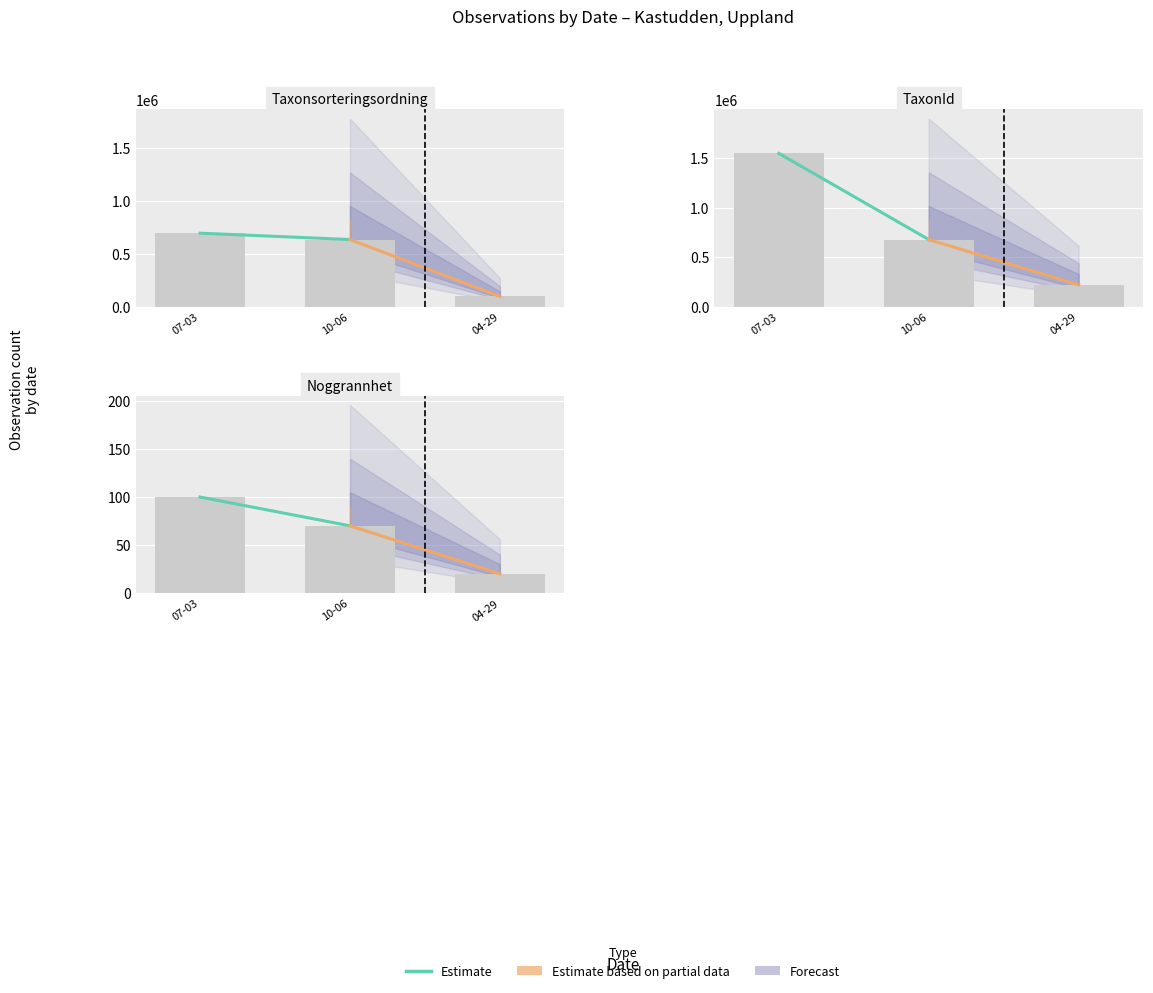

True or false: the data shows 48 at 07-03.

False